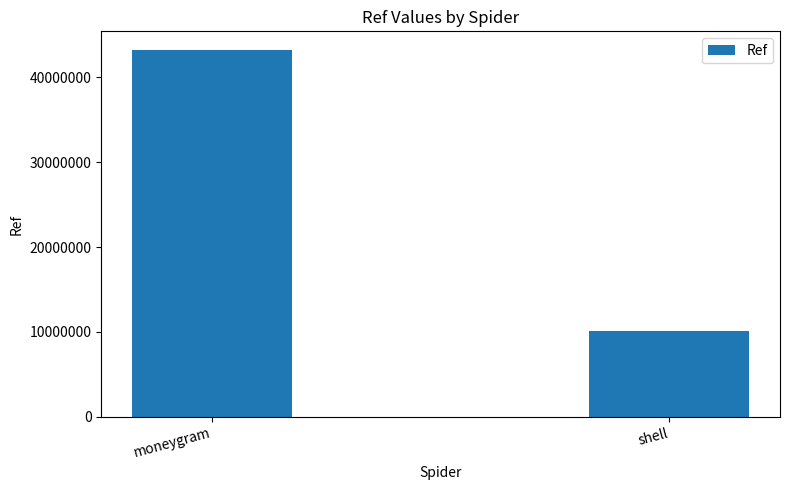

What position from the left is moneygram?

1